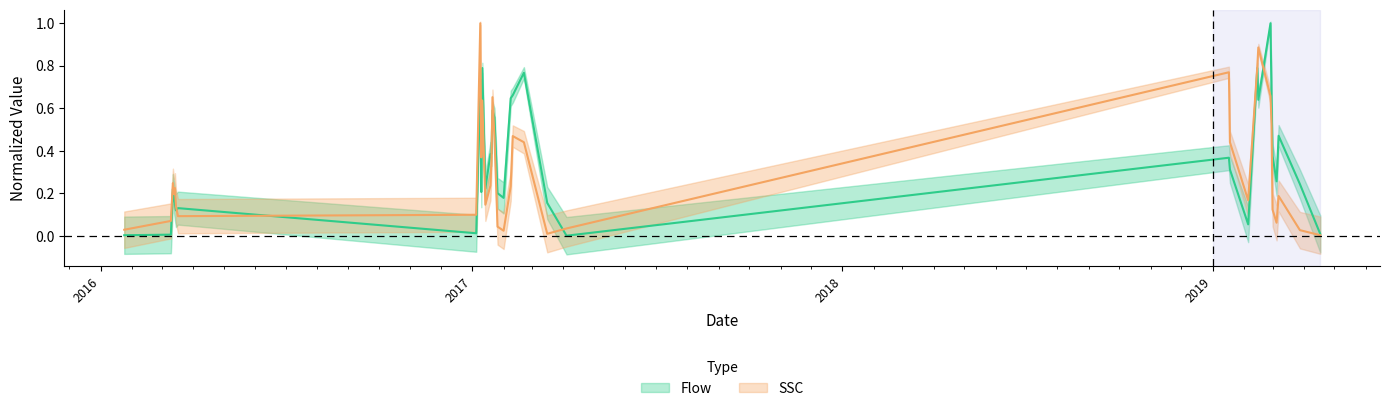

The value of SSC at 2017-02-08 is 0.2. True or false?

True